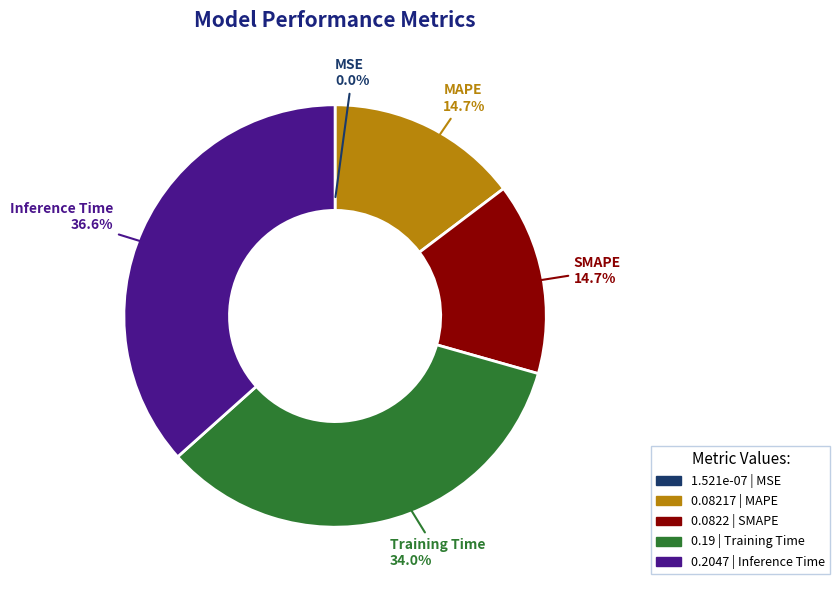

Is there any slice that represents more than half of the pie?

No